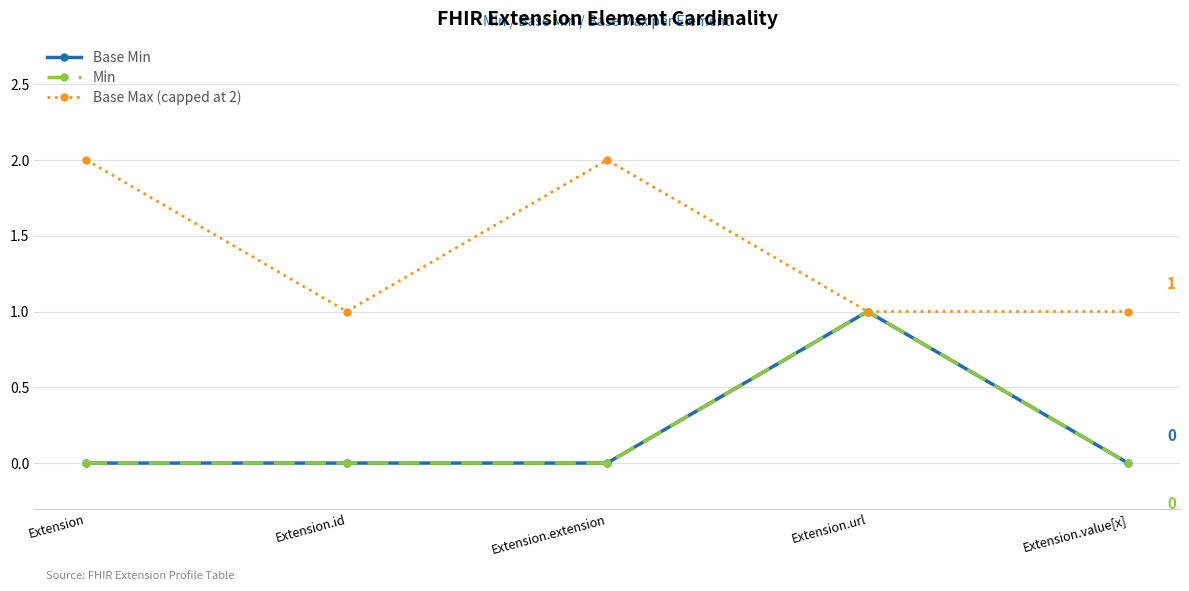

Is this an area chart (filled region under the line)?

No